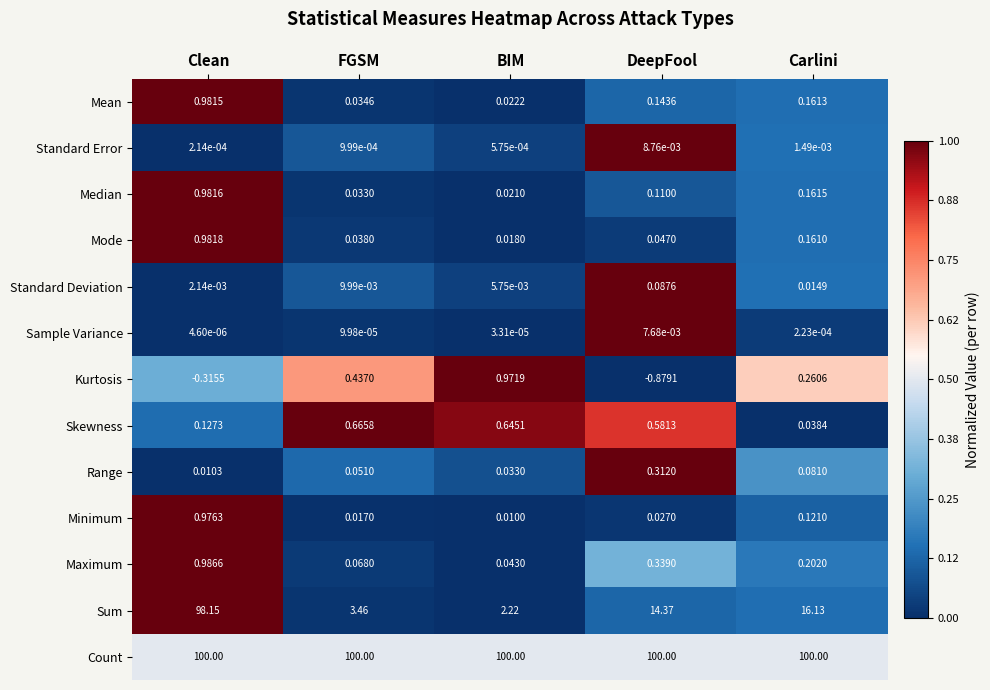

Which series has the largest total across all categories?

Count